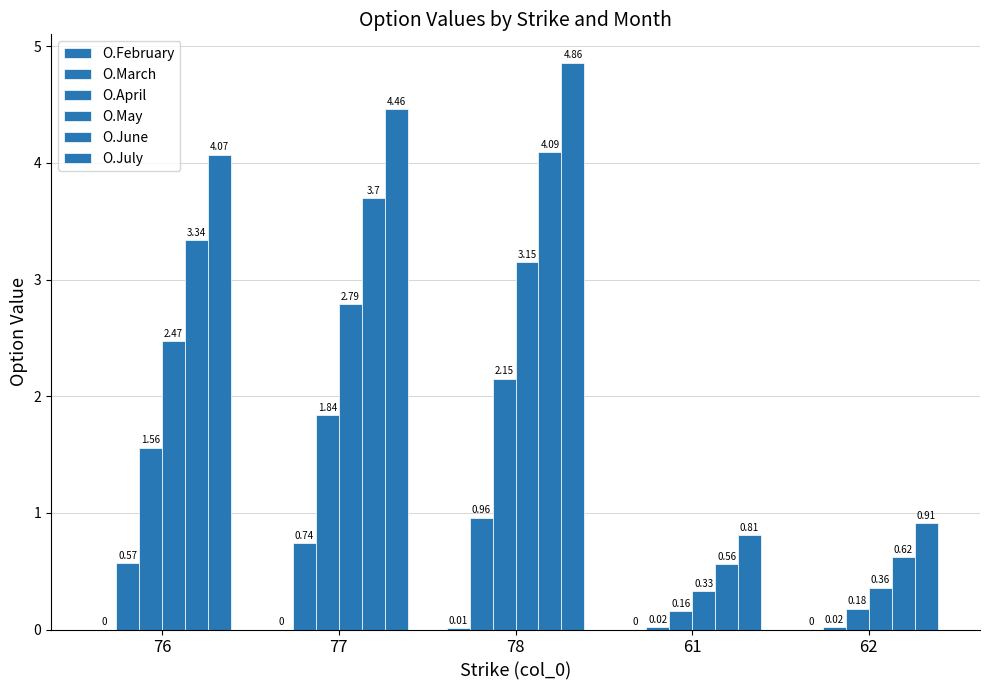

How many groups of bars are there?

5